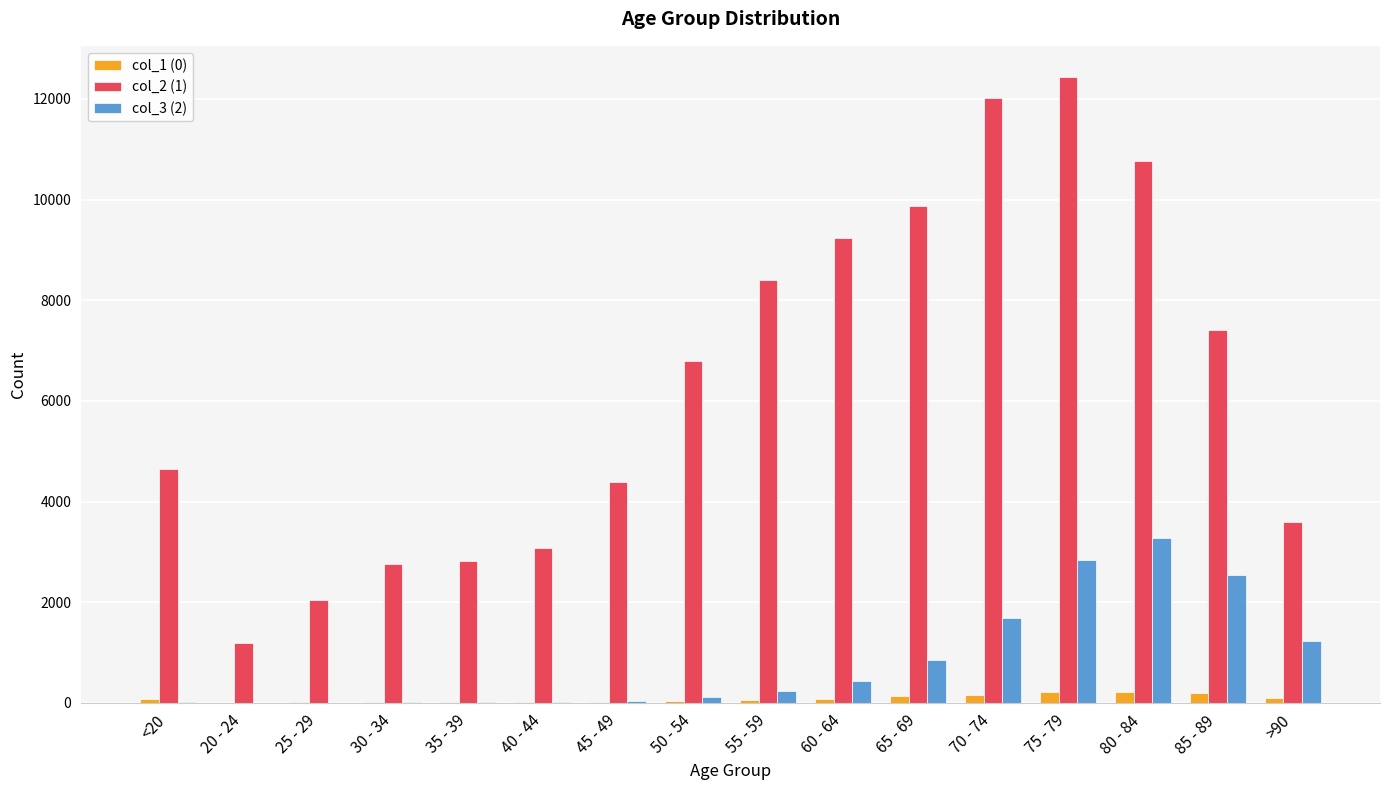

Is the value of col_1 (0) at 60 - 64 greater than the value of col_2 (1) at 30 - 34?

No